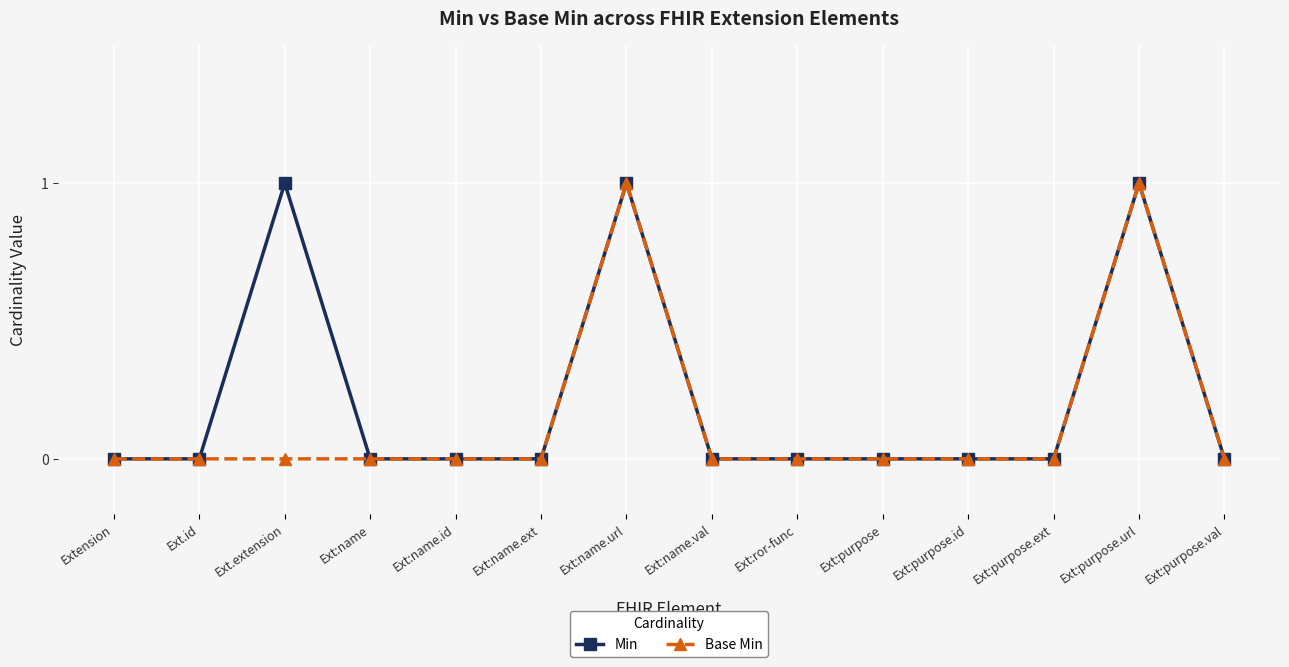

True or false: Base Min has more than 0 points higher than both neighbors.

True